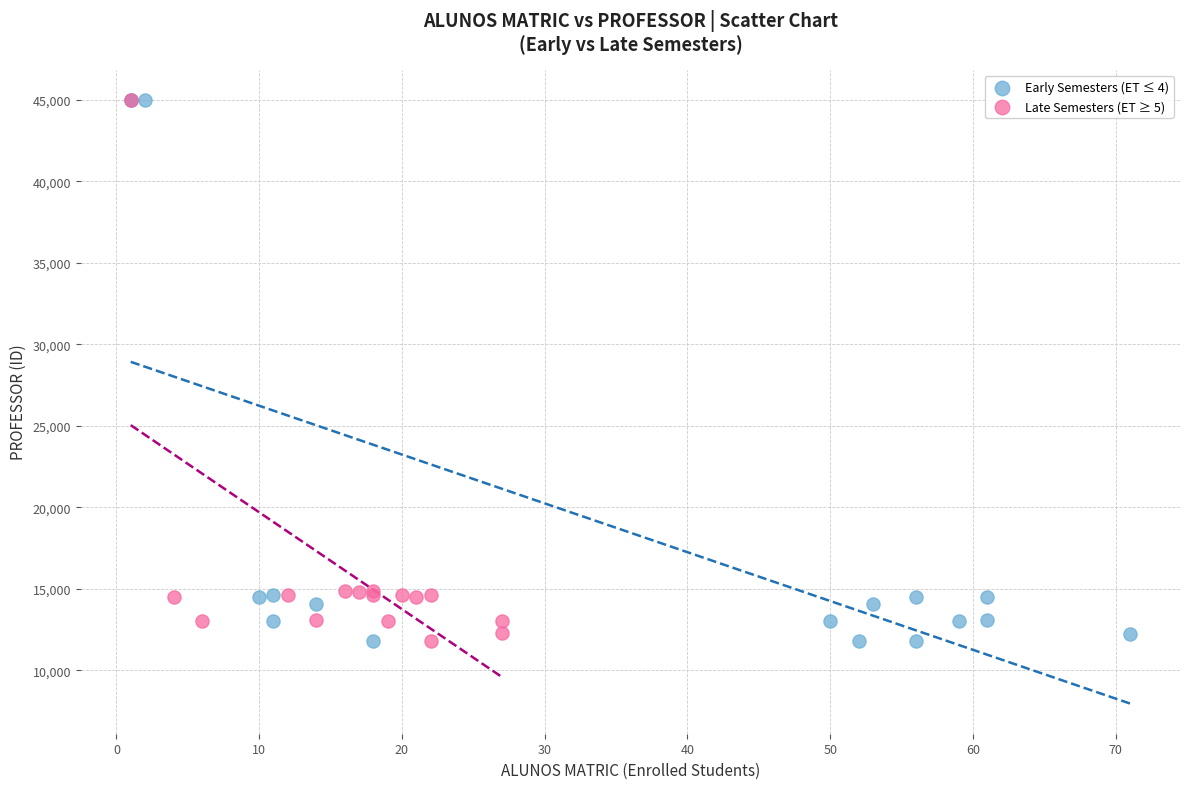

What are all the series names shown in the legend?

Early Semesters (ET ≤ 4), Late Semesters (ET ≥ 5)